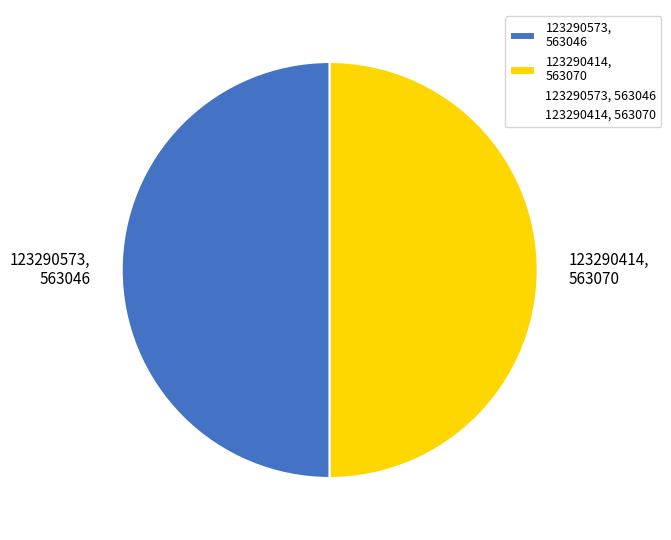

Combined, do 123290414, 563070 and 123290573, 563046 account for over 50%?

Yes